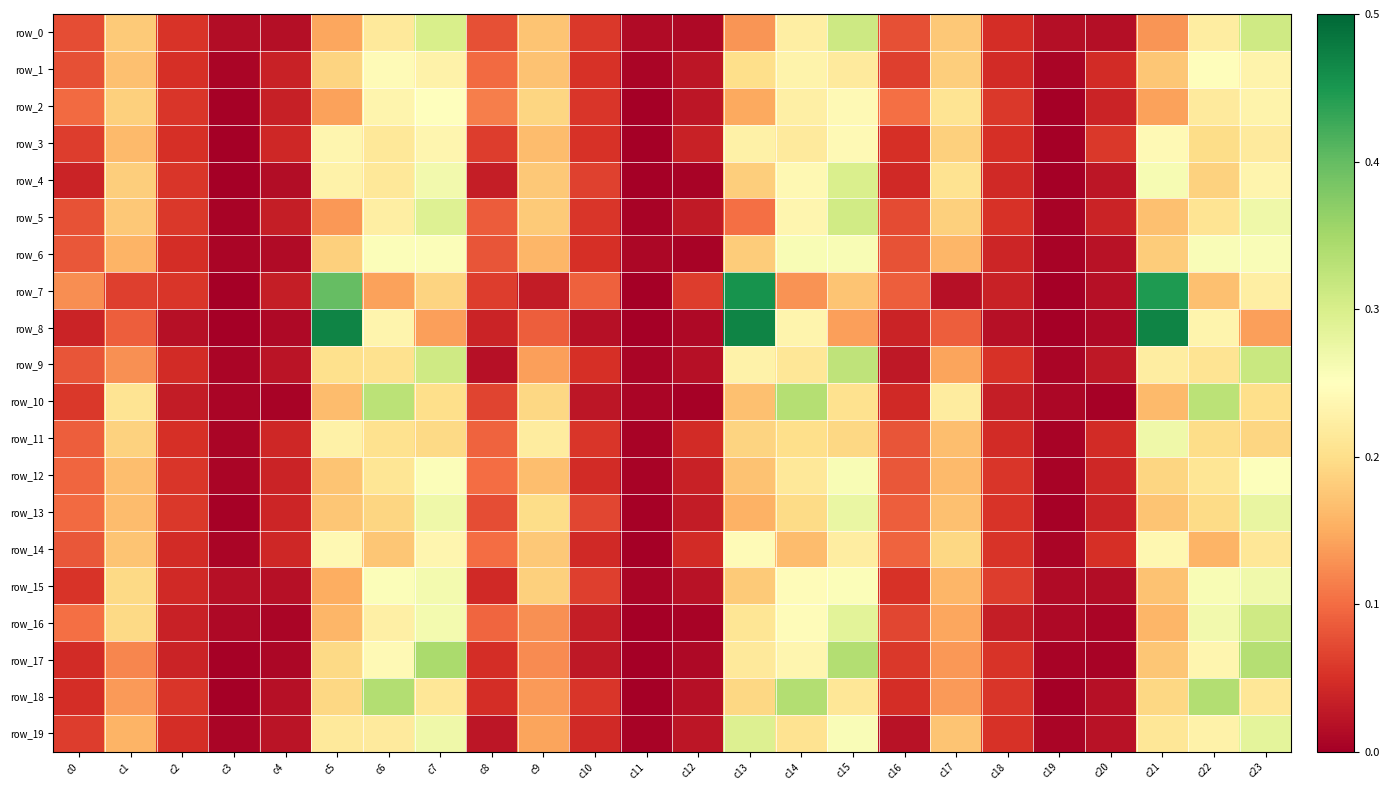

Which label corresponds to the smallest value in the chart?

c11